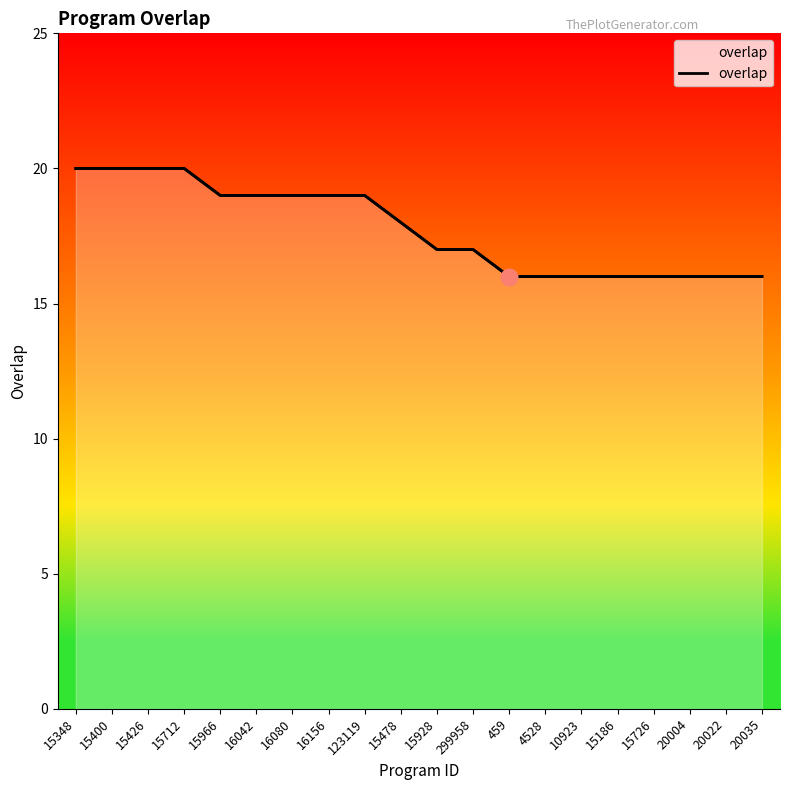

The chart shows a value of 25 at 20022. True or false?

False